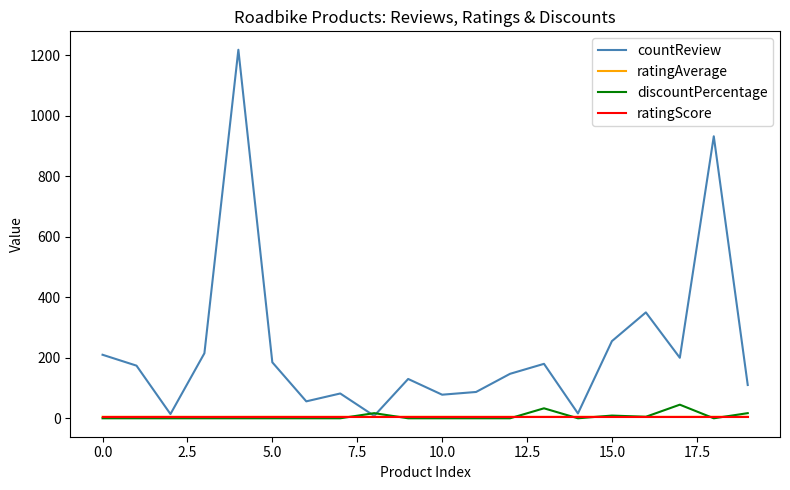

What is the maximum value for countReview?

1218.0